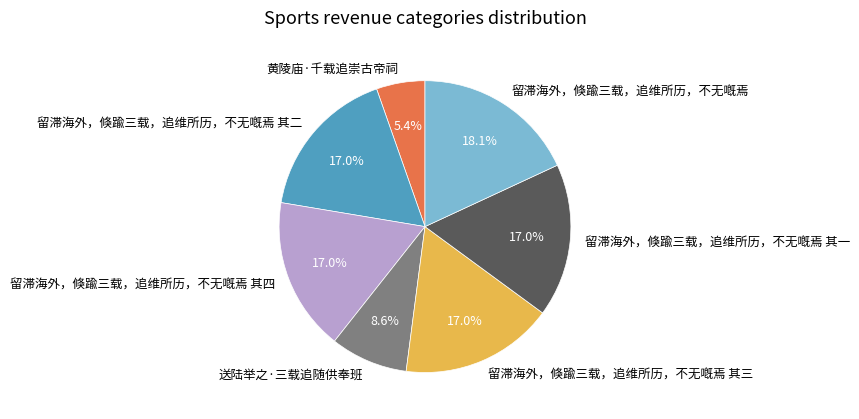

Which slice is the smallest?

黄陵庙·千载追崇古帝祠